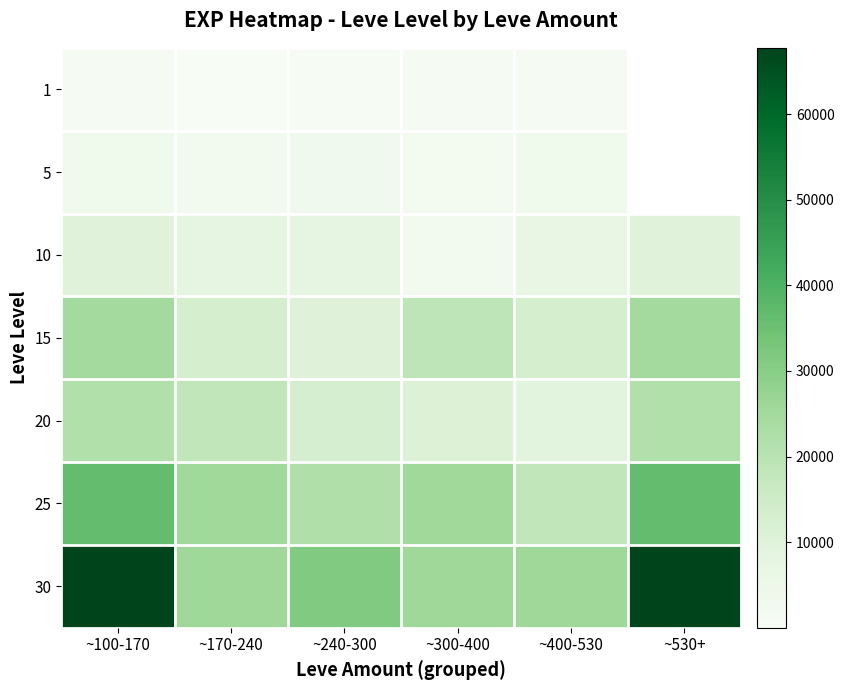

Which has a higher value, ~530+ or ~100-170?

~100-170